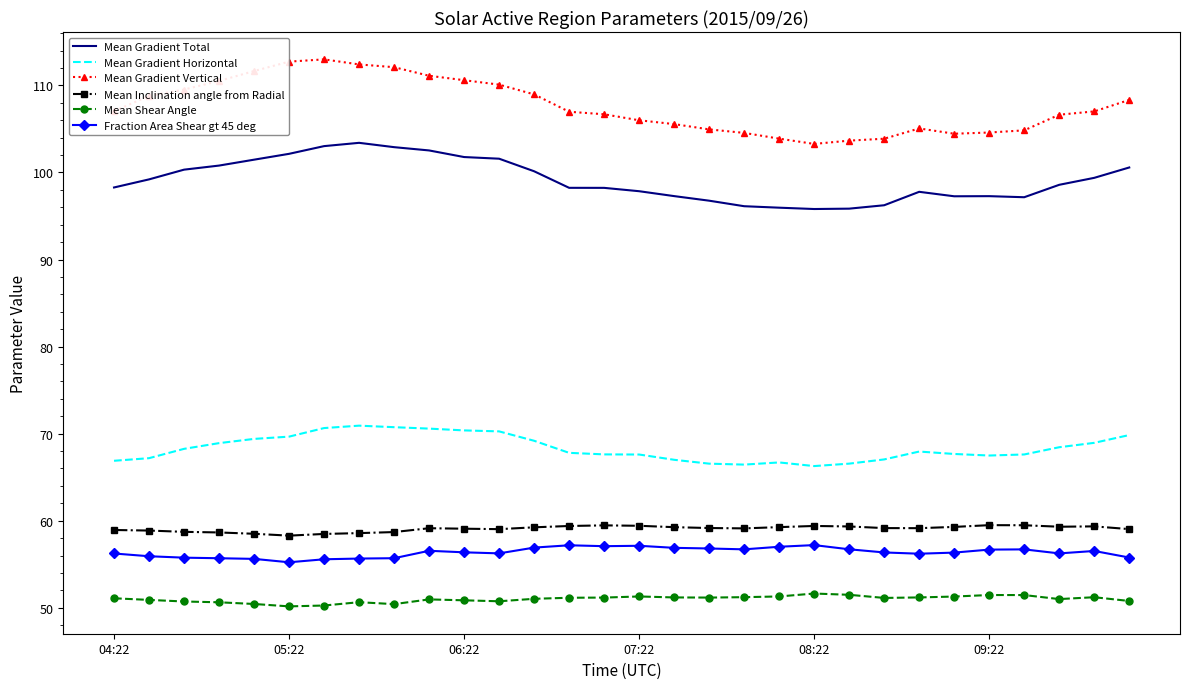

True or false: Mean Gradient Total and Fraction Area Shear gt 45 deg intersect in this chart.

False